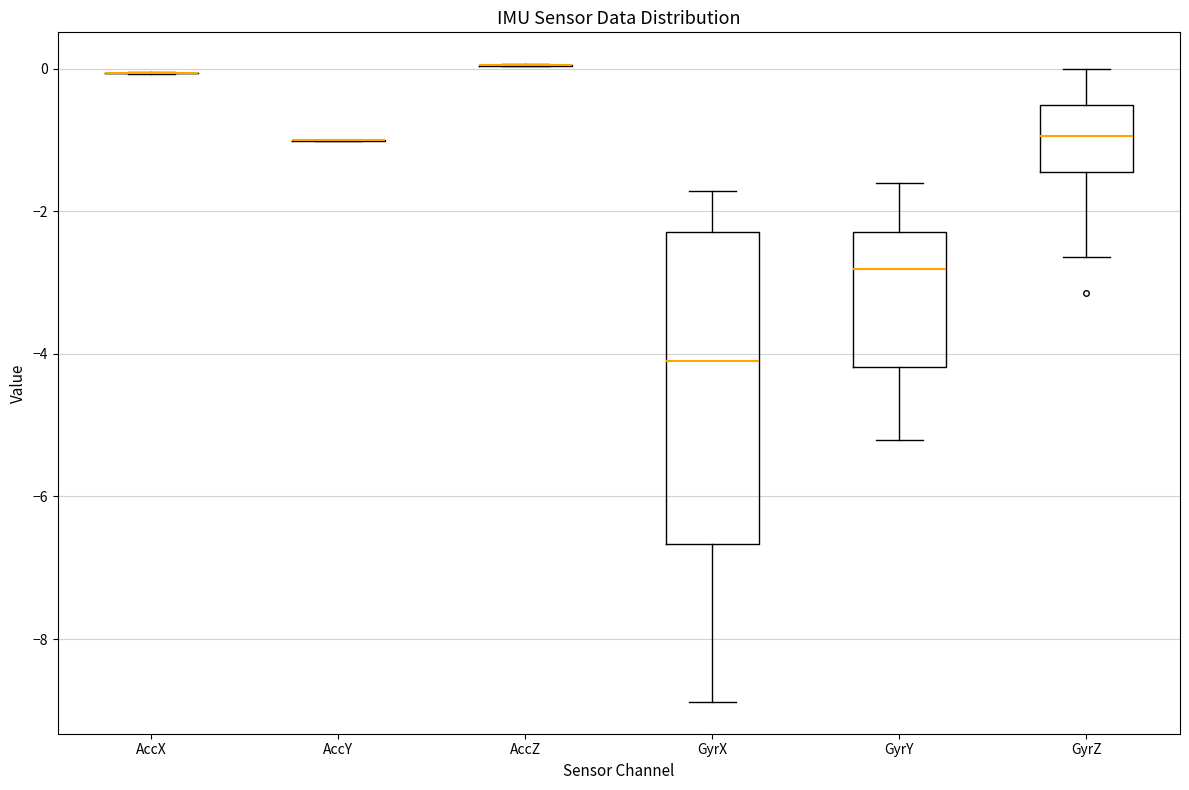

Reading left to right, transcribe this box plot: for each box, give where its median line is, the range the box spans, and where its two whiskers end, as read against the y-axis. The values are not printed on the chart, so give them approximately, as read against the axis.

AccX: box collapsed to a line at 0.0, whiskers 0.0 to 0.0
AccY: box collapsed to a line at -1.0, whiskers -1.0 to -1.0
AccZ: box collapsed to a line at 0.0, whiskers 0.0 to 0.0
GyrX: median -4.0, box -6.6 to -2.2, whiskers -8.8 to -1.8
GyrY: median -2.8, box -4.2 to -2.2, whiskers -5.2 to -1.6
GyrZ: median -1.0, box -1.4 to -0.6, whiskers -2.6 to 0.0